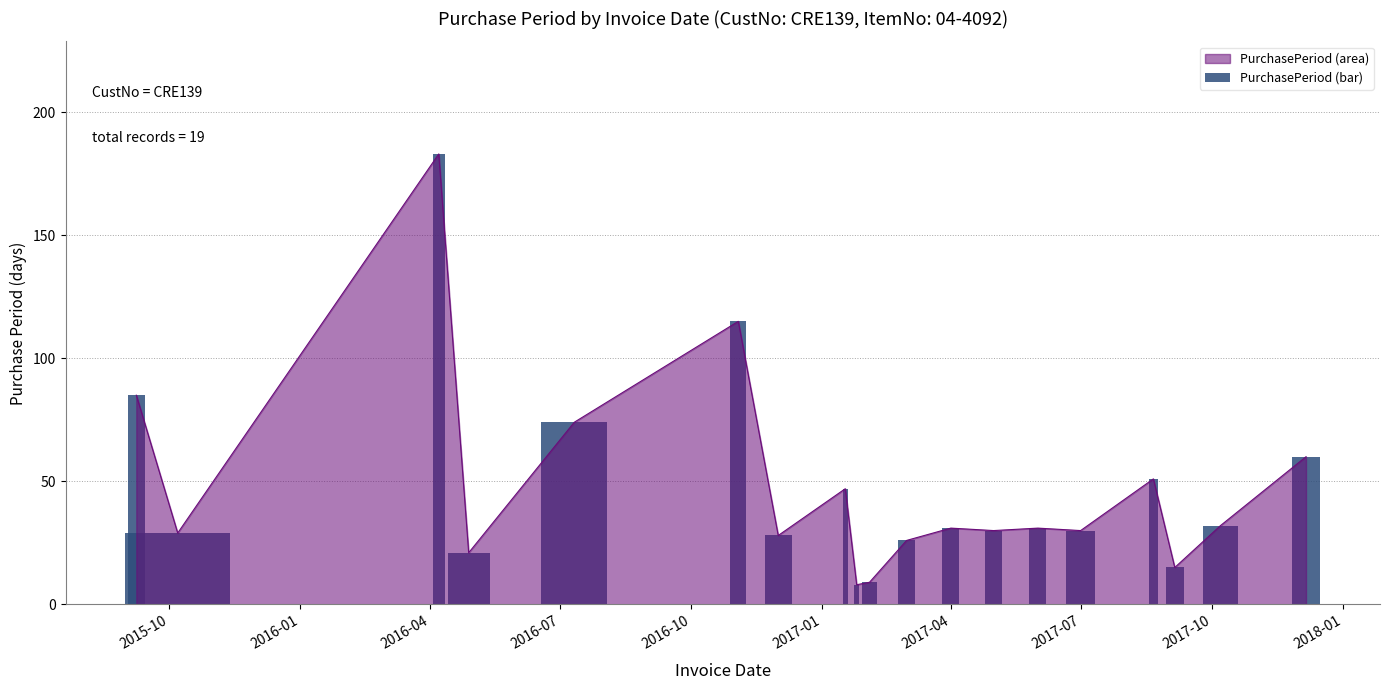

What is the difference between the maximum and minimum values?

175